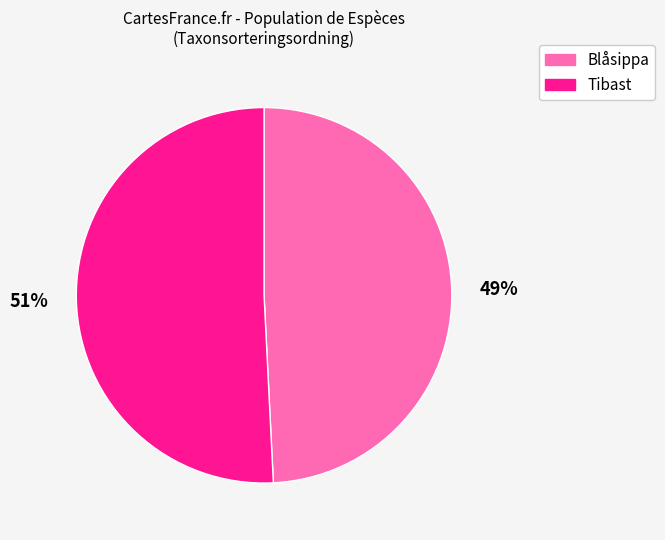

Does any single category account for the majority?

Yes